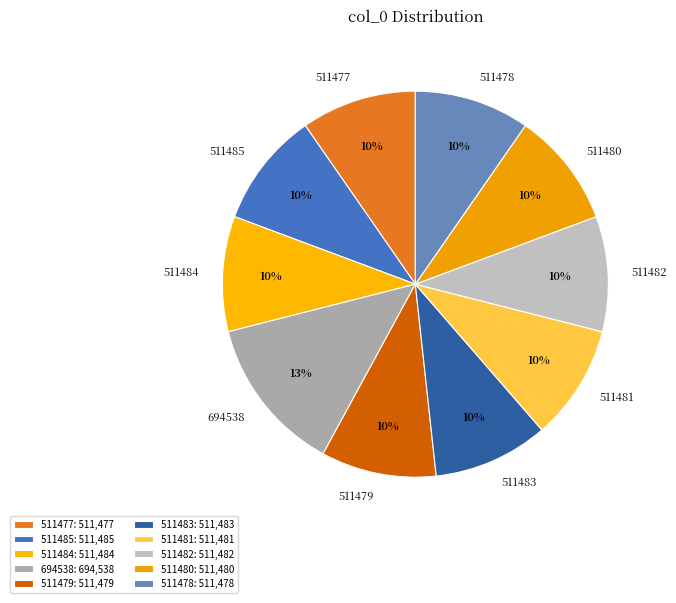

The 511480 slice represents 20% of the pie. True or false?

False